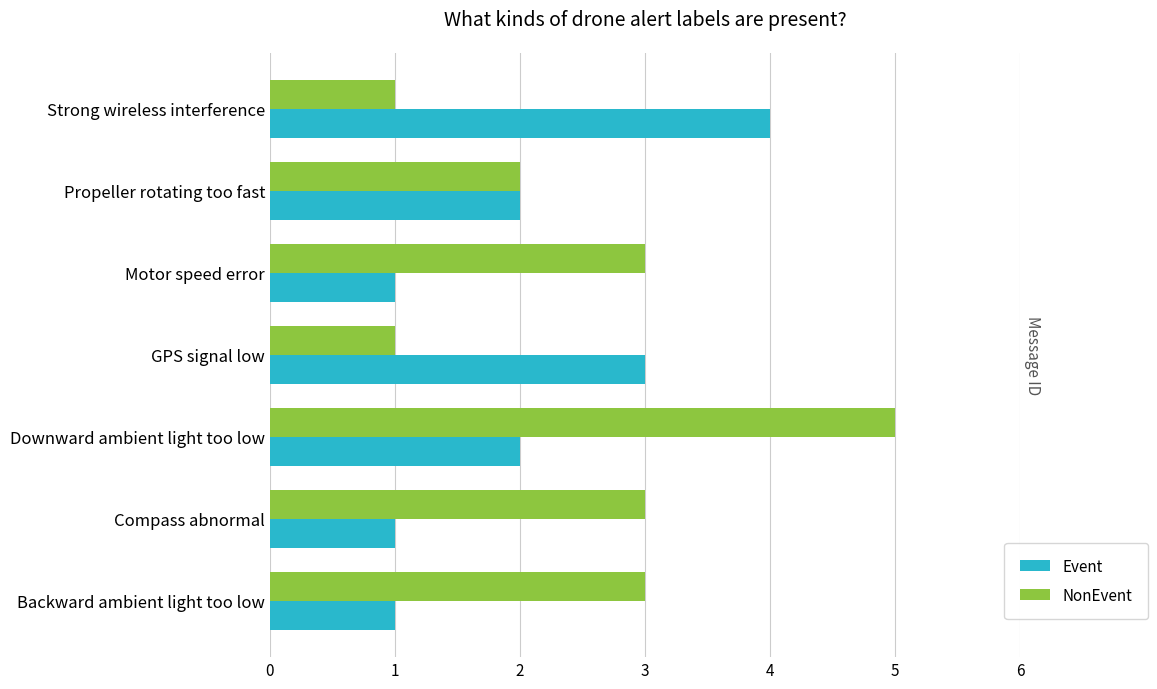

Is it true that Event equals 1 at GPS signal low?

False